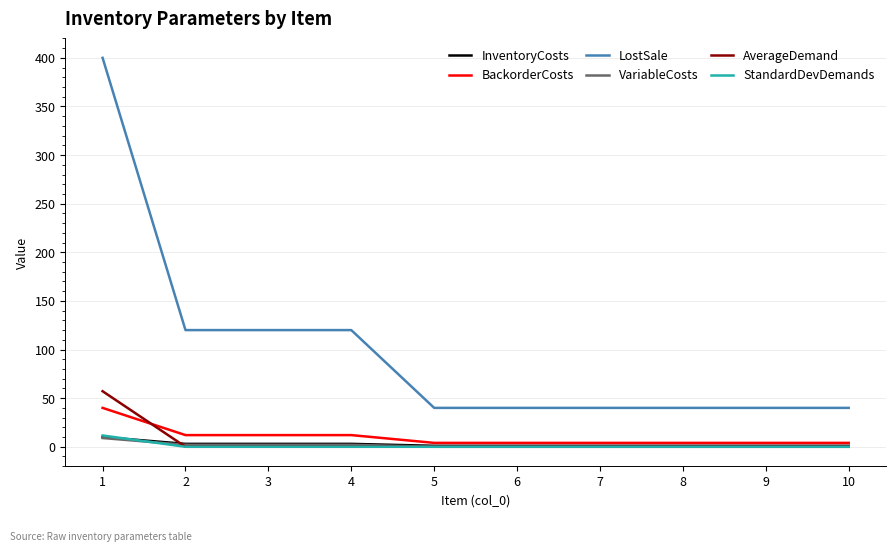

How many intersections are there between InventoryCosts and StandardDevDemands?

1